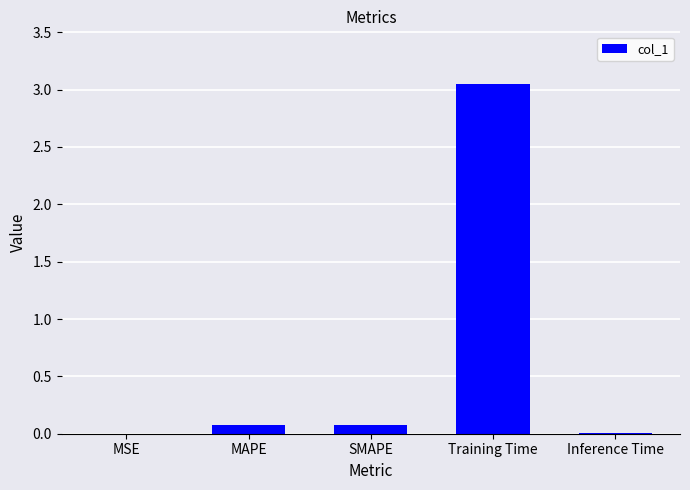

What is the change in value from SMAPE to Training Time?

+3.0